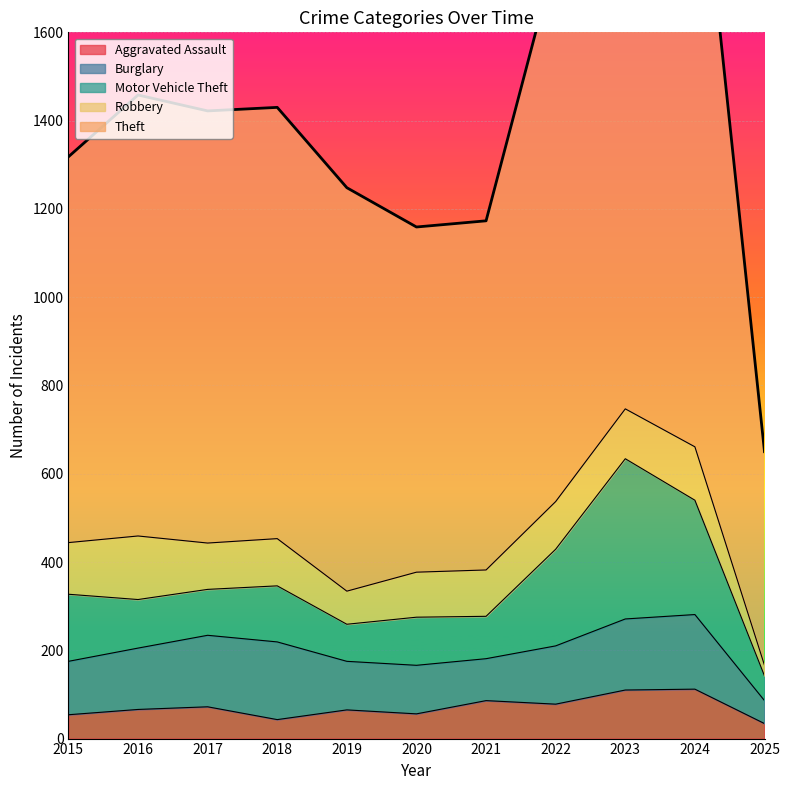

What is the sum of the Aggravated Assault values at 2021 and 2015?

140